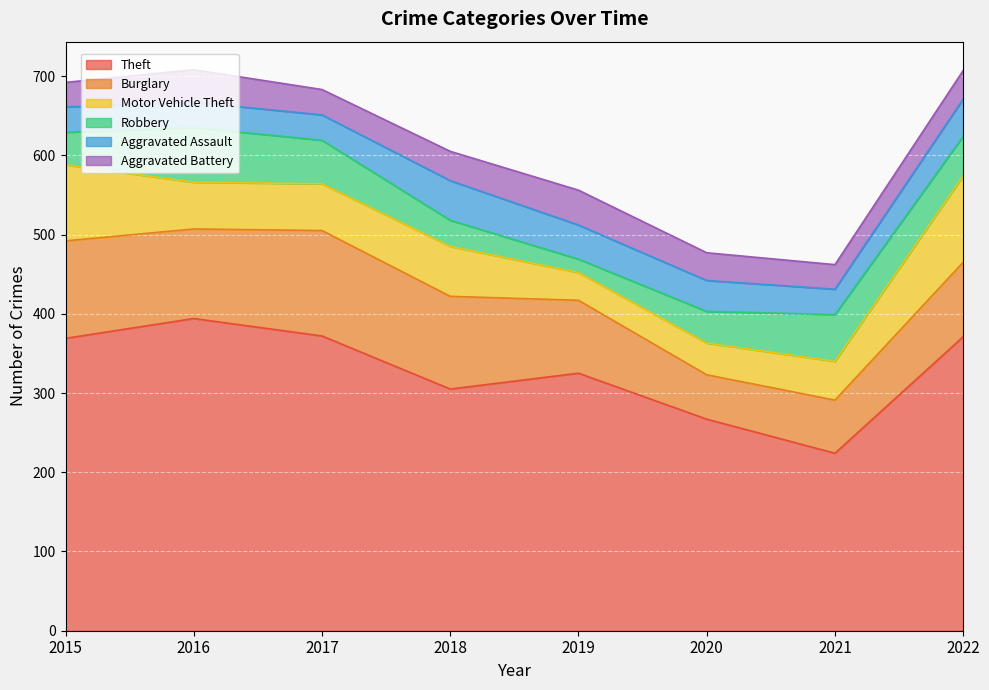

Between 2020 and 2018, which is larger?

2018